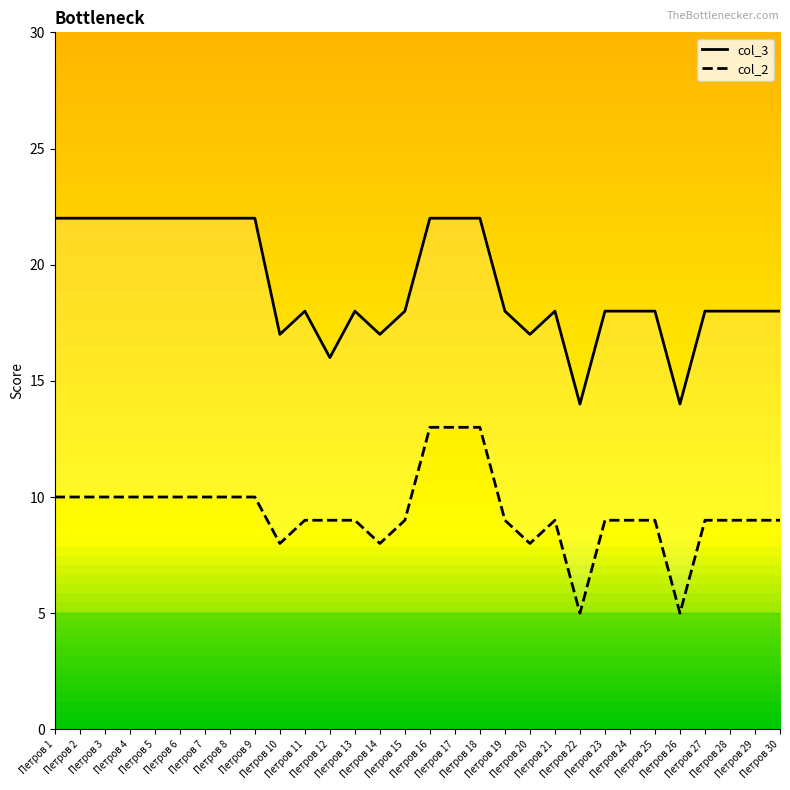

At which label does col_2 first exceed 9?

Петров 1